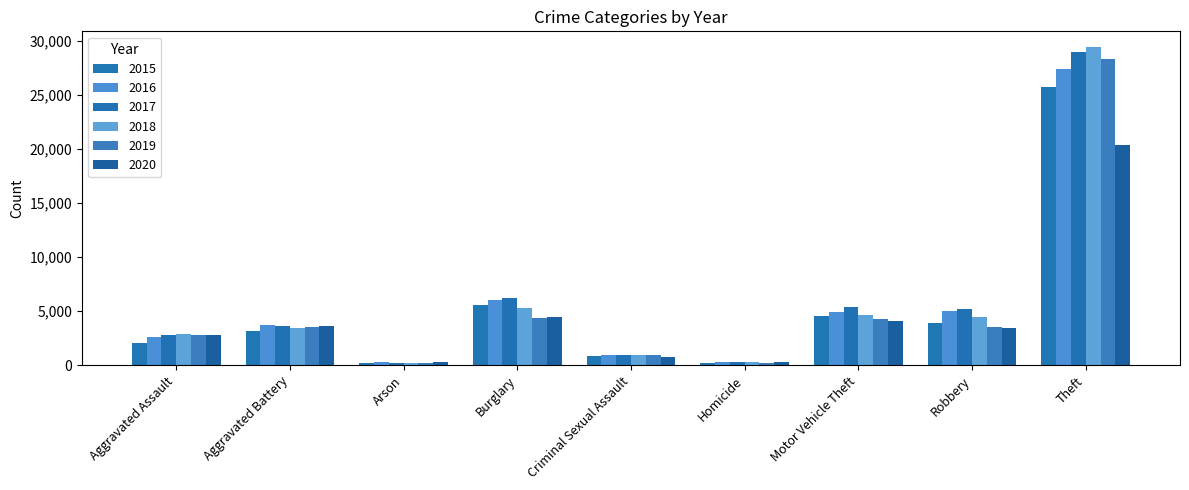

How many data points in 2015 are less than 3163?

4